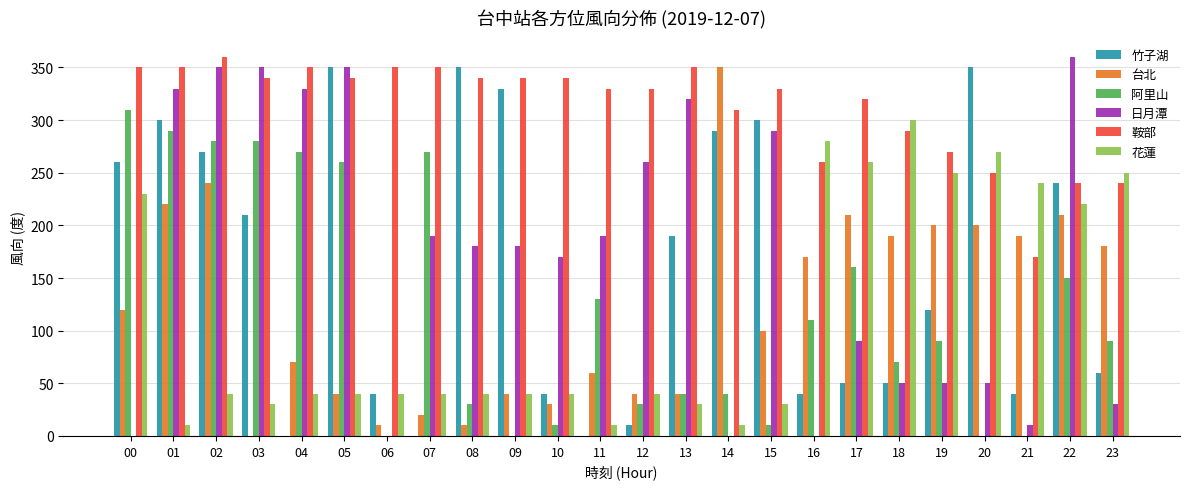

What are all the series names shown in the legend?

竹子湖, 台北, 阿里山, 日月潭, 鞍部, 花蓮